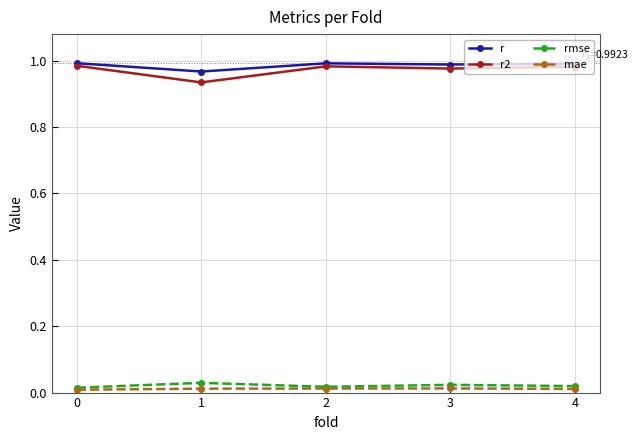

True or false: rmse and r cross at least once.

False